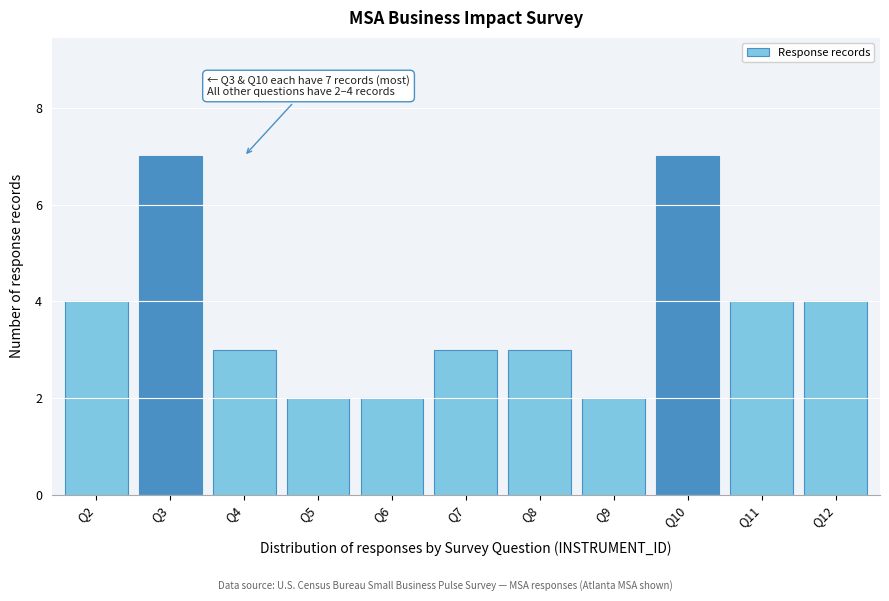

Reading right to left, extract all data points from this chart.

Q12=4	Q11=4	Q10=7	Q9=2	Q8=3	Q7=3	Q6=2	Q5=2	Q4=3	Q3=7	Q2=4